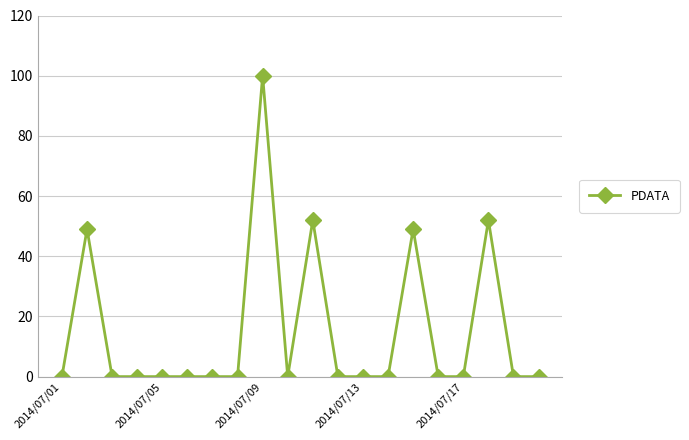

Reading left to right, list all the values displayed in this chart.

0	49	0	0	0	0	0	0	100	0	52	0	0	0	49	0	0	52	0	0